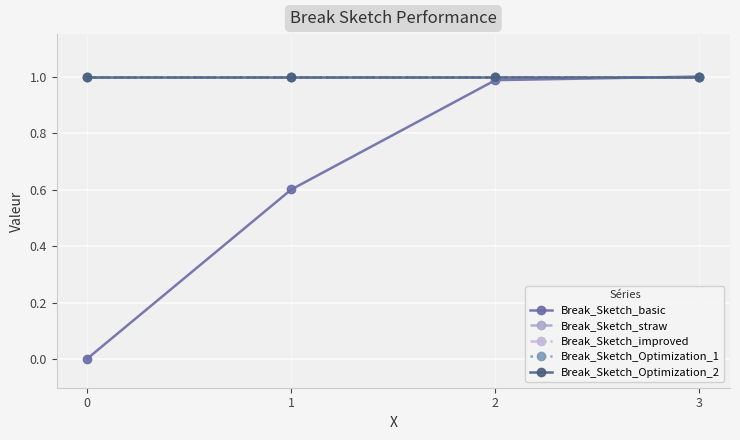

Reading right to left, what are all the values shown in this chart?

Break_Sketch_basic: 1.0	1.0	0.6	0.0
Break_Sketch_straw: 1.0	1.0	1.0	1.0
Break_Sketch_improved: 1.0	1.0	1.0	1.0
Break_Sketch_Optimization_1: 1.0	1.0	1.0	1.0
Break_Sketch_Optimization_2: 1.0	1.0	1.0	1.0